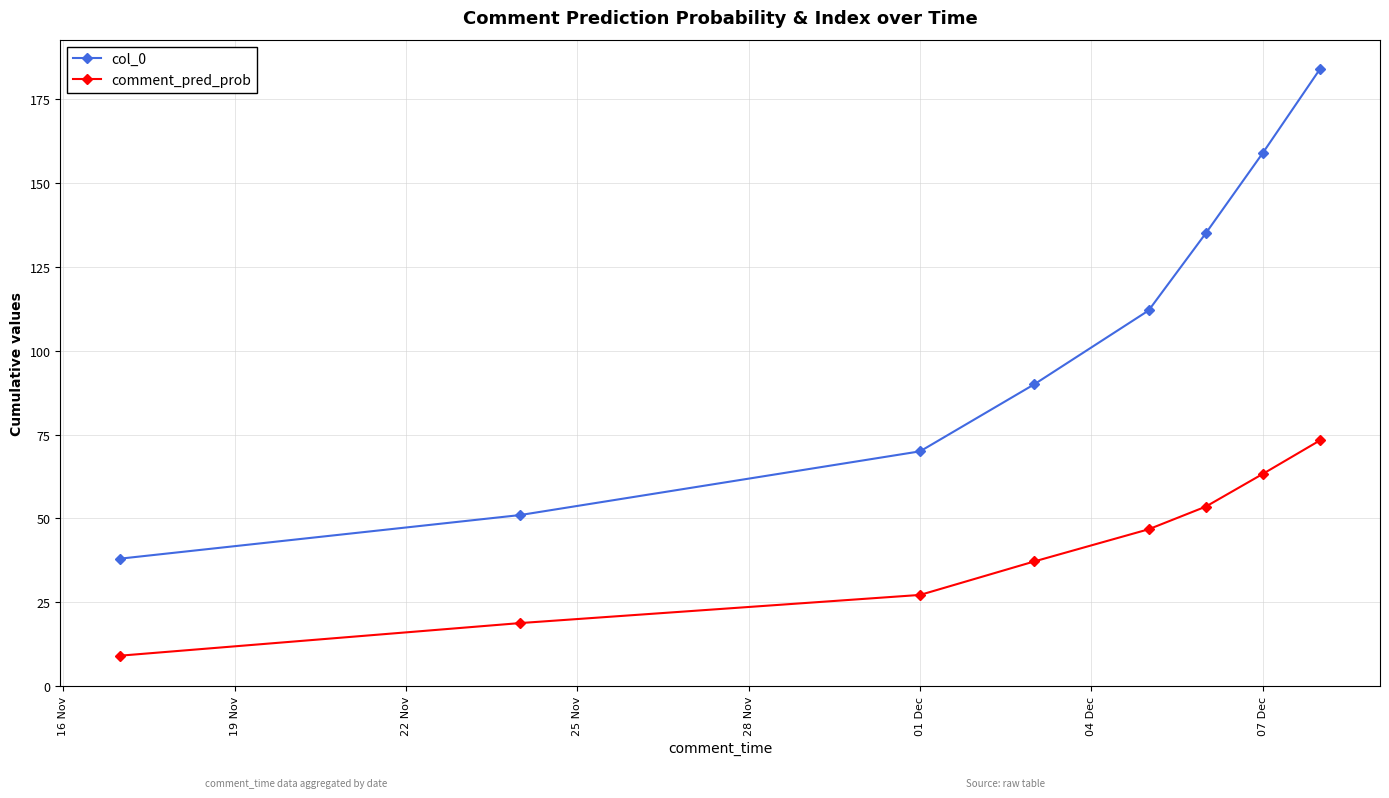

Reading left to right, list all the values displayed in this chart.

col_0: 38.0	51.0	70.0	90.0	112.0	135.0	159.0	184.0
comment_pred_prob: 9.1	18.8	27.2	37.2	46.8	53.5	63.3	73.3